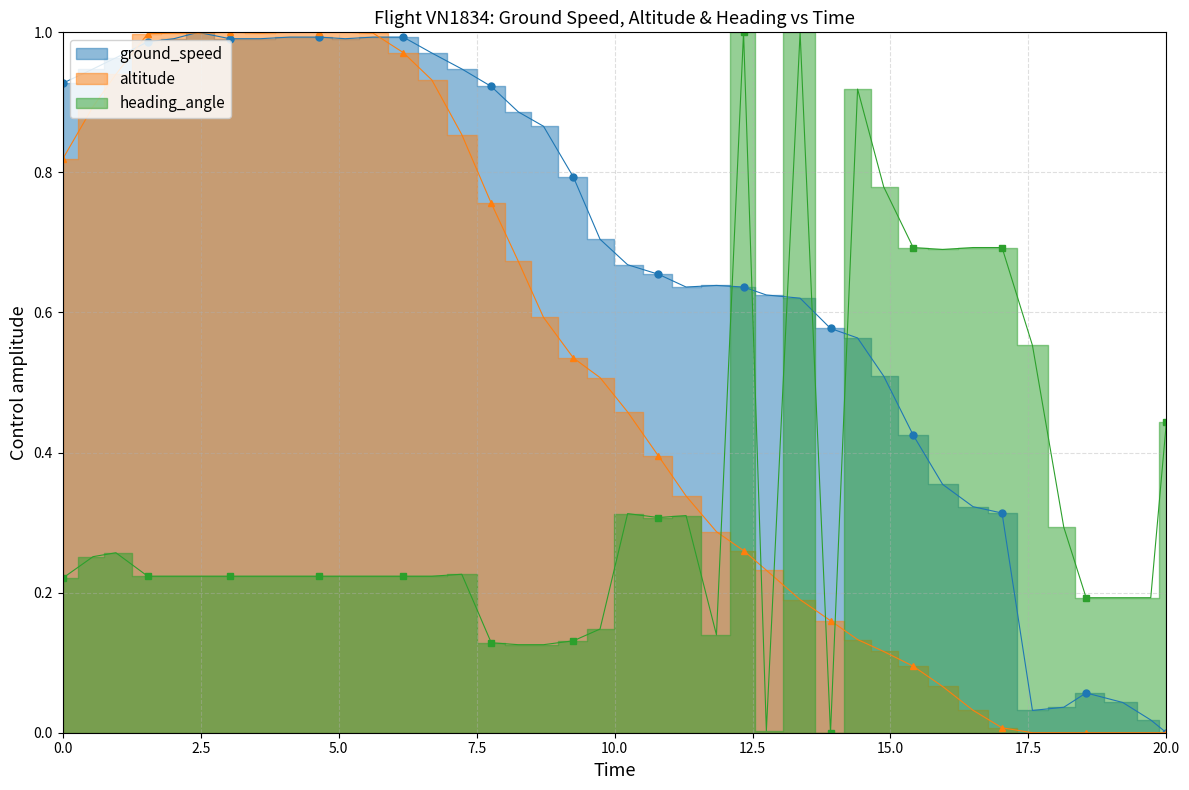

How many values in heading_angle are above zero?

39